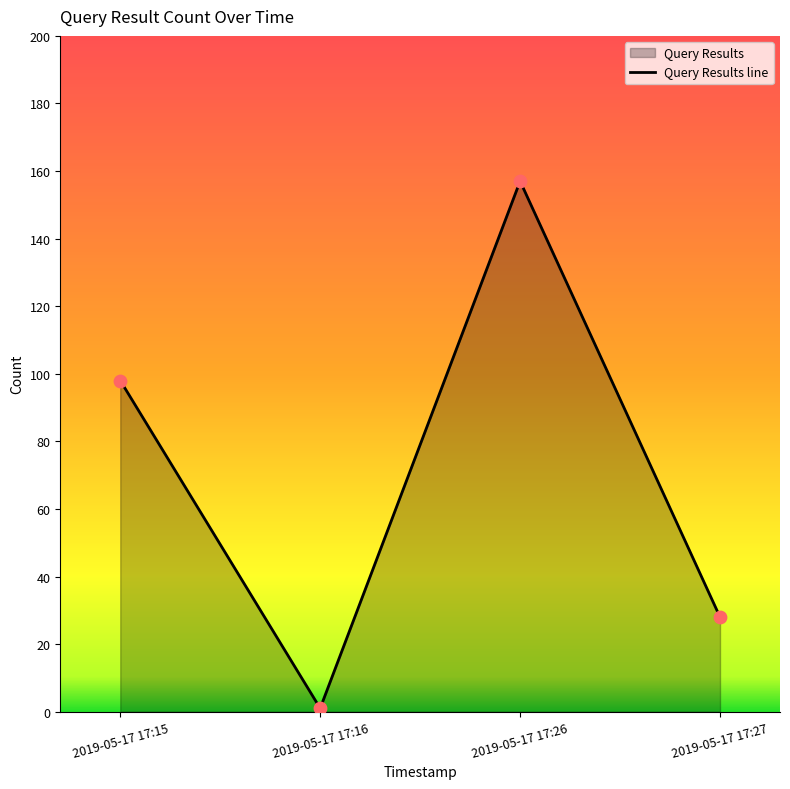

What is the change in value from 2019-05-17 17:15 to 2019-05-17 17:16?

-97